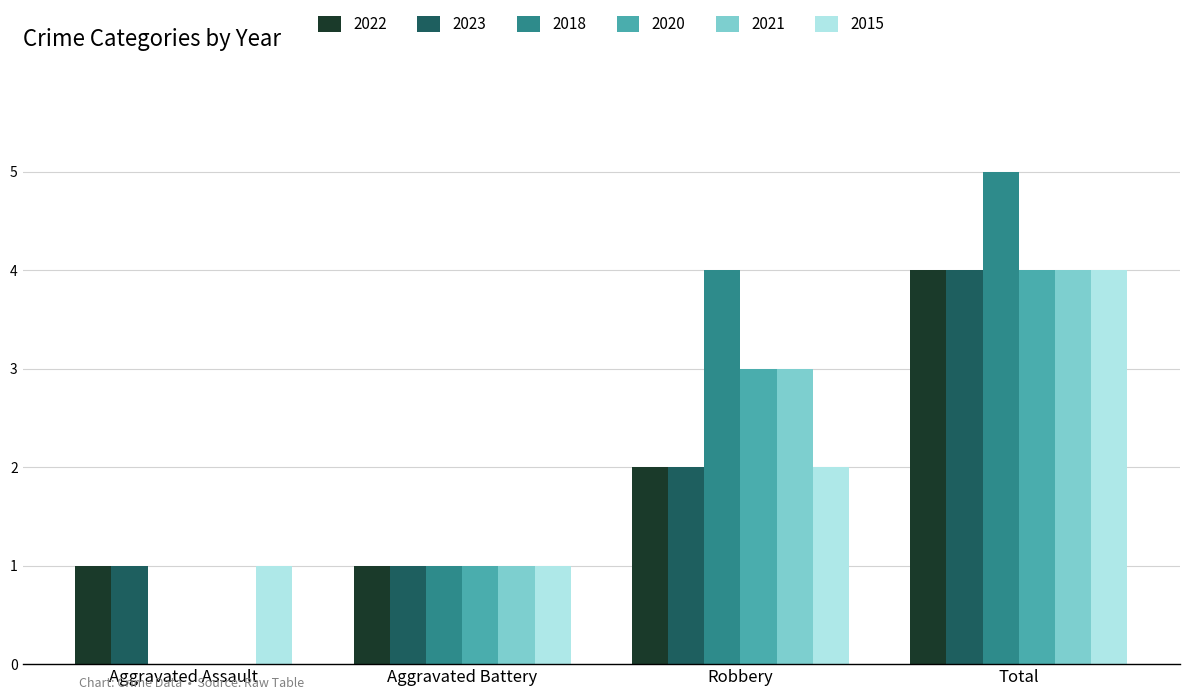

The value of 2015 at Total is 4. True or false?

True